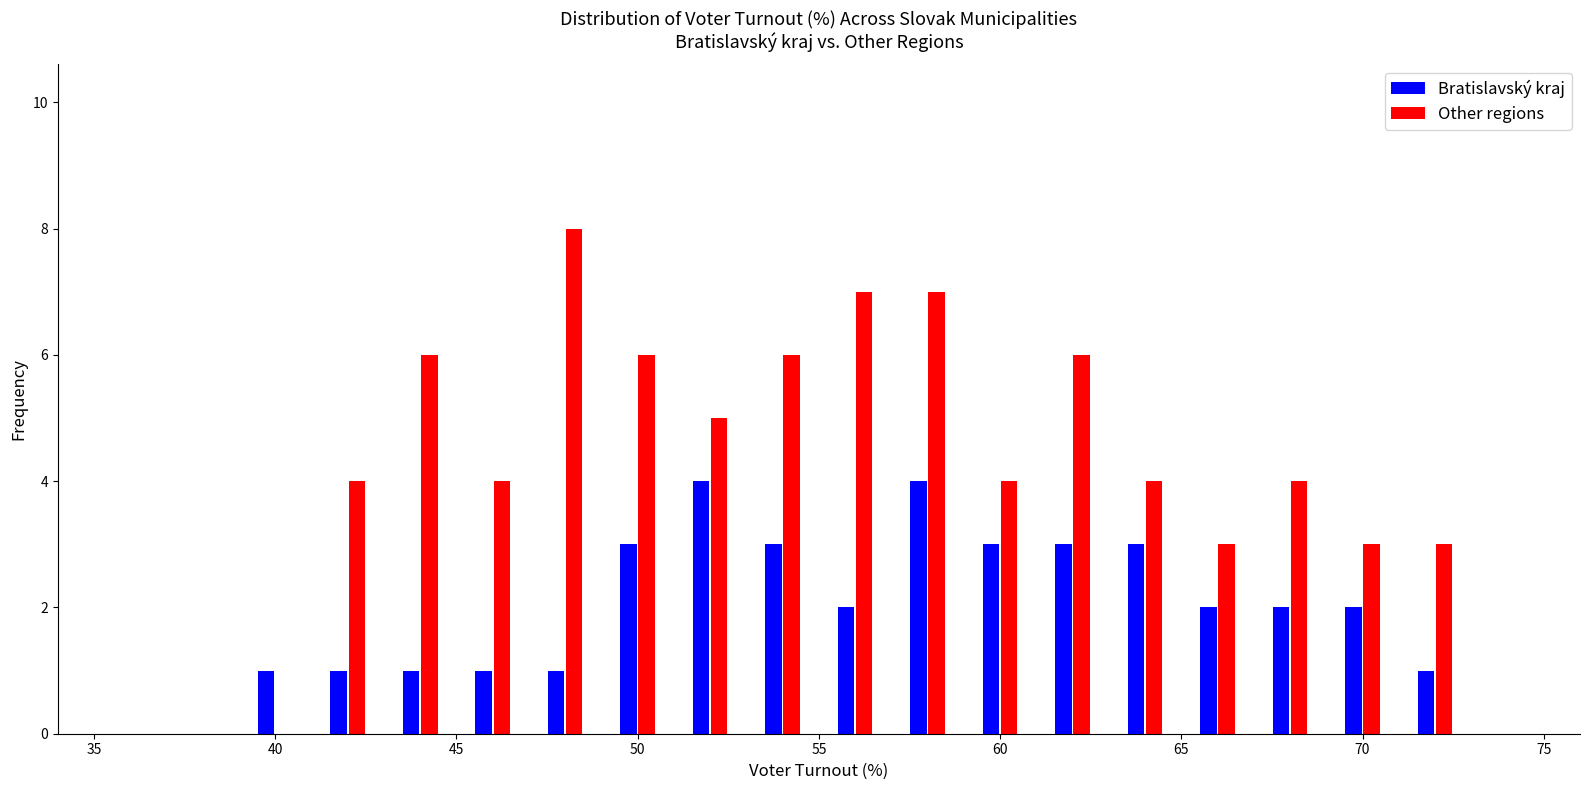

What is the height of the Other regions bar covering 51 to 53 on the x-axis? The values are not printed on the chart, so give them approximately, as read against the axis.

5